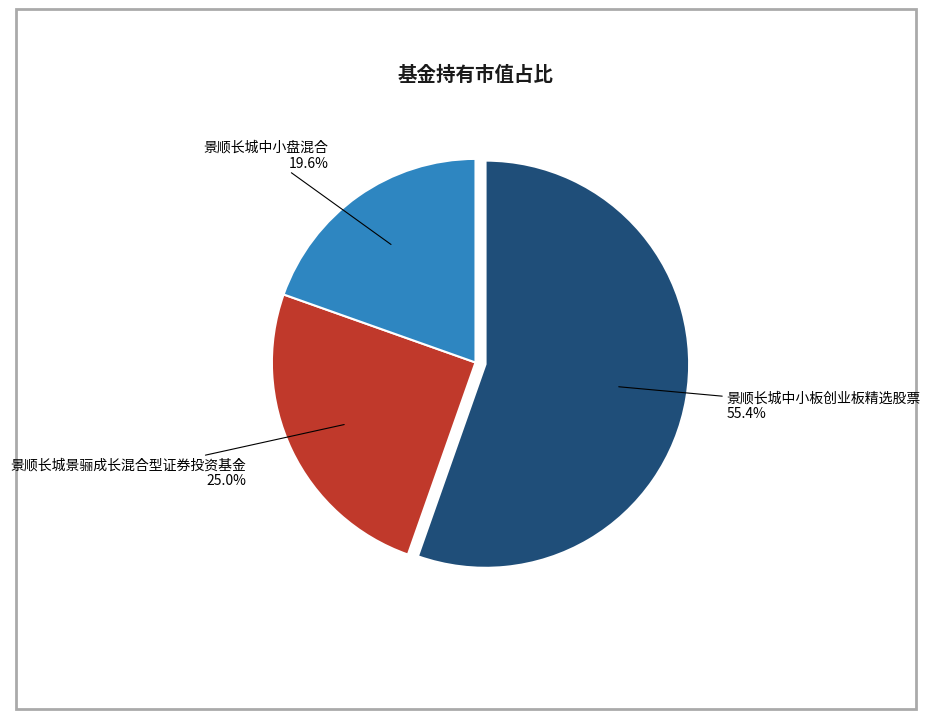

To the nearest percent, what is the difference between the largest and smallest slice percentages?

36%